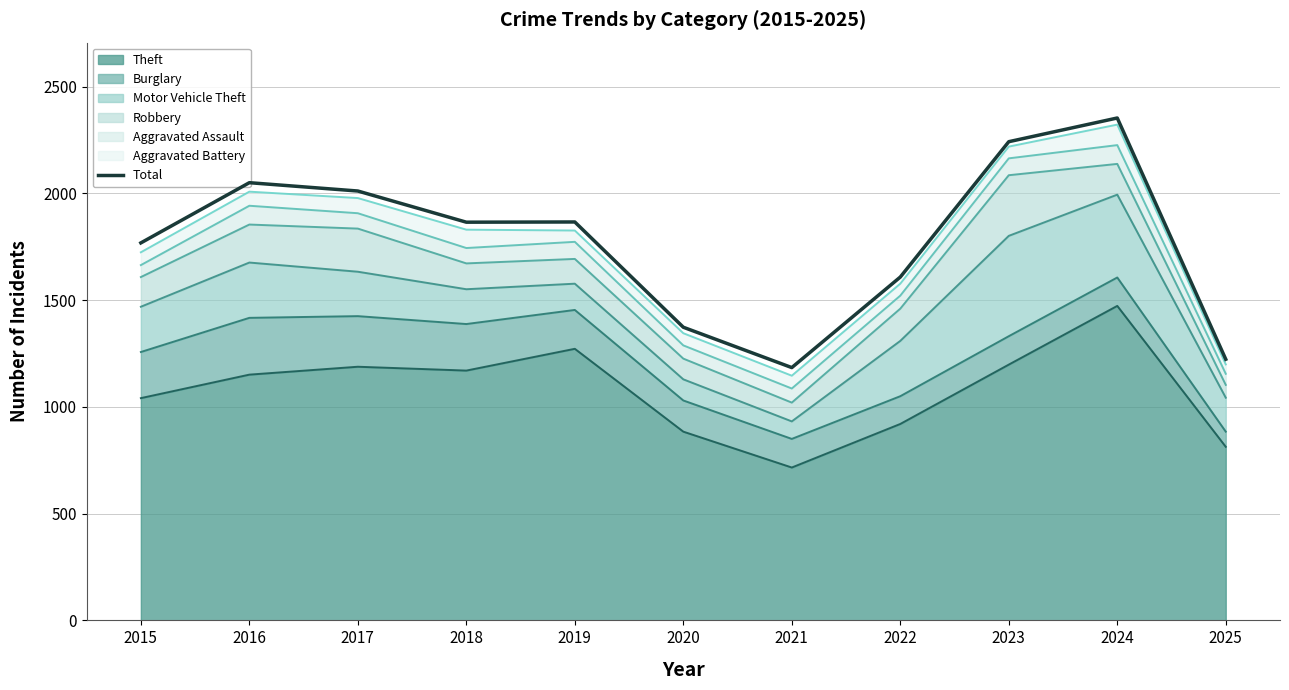

True or false: the data shows 1734 at 2025.

False